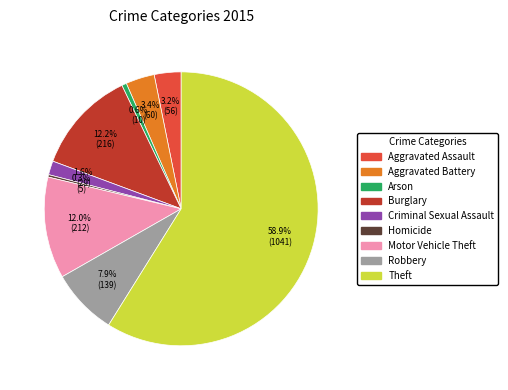

Count the number of slices in the pie.

9